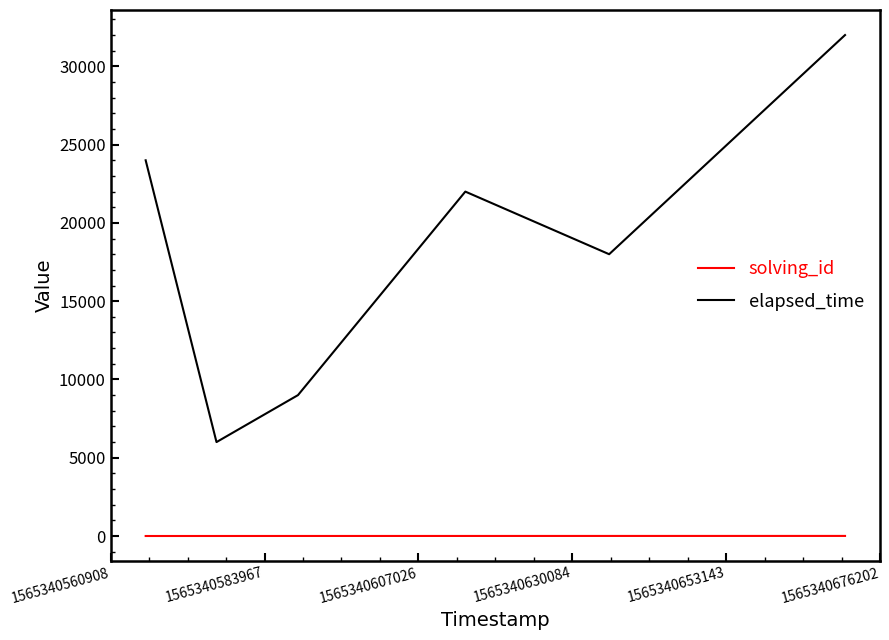

Which series has the widest spread of values?

elapsed_time